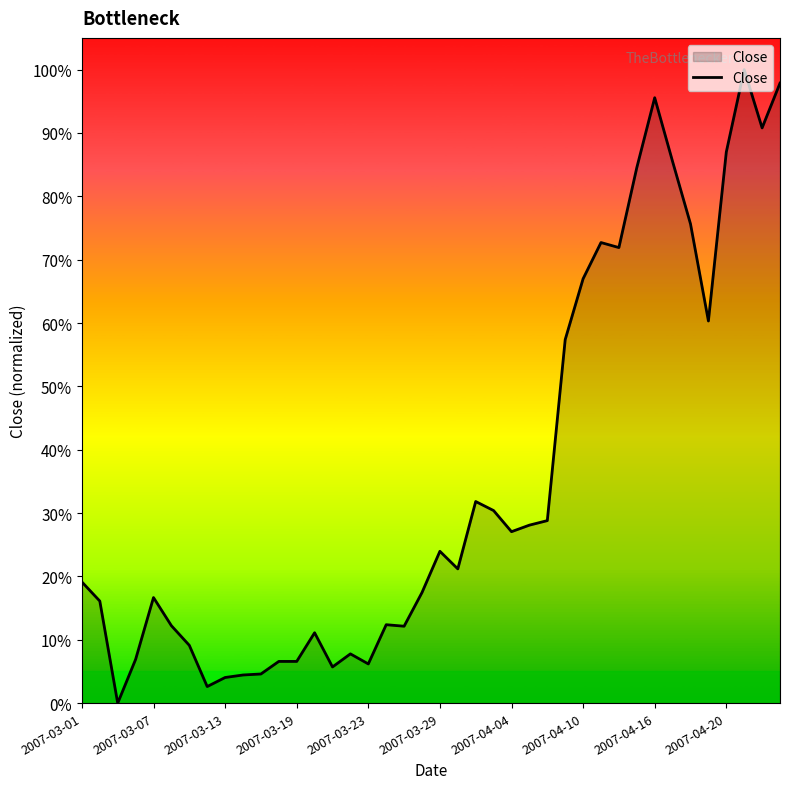

How many values exceed 21?

20